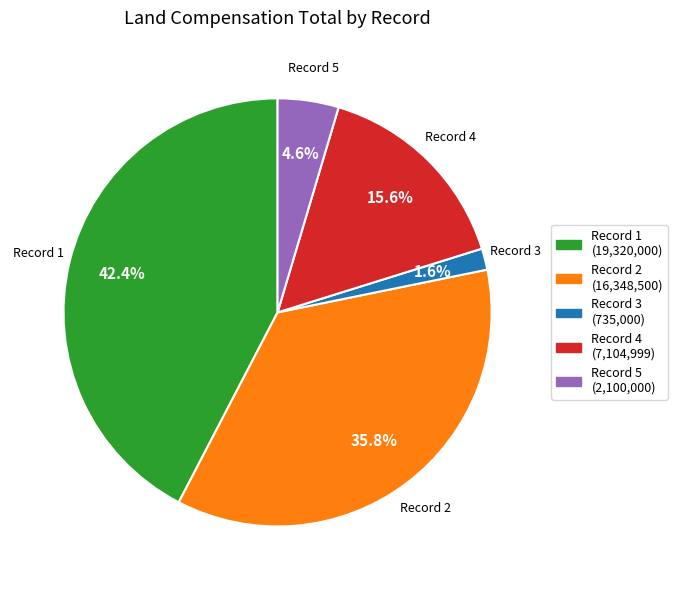

Count the number of slices in the pie.

5